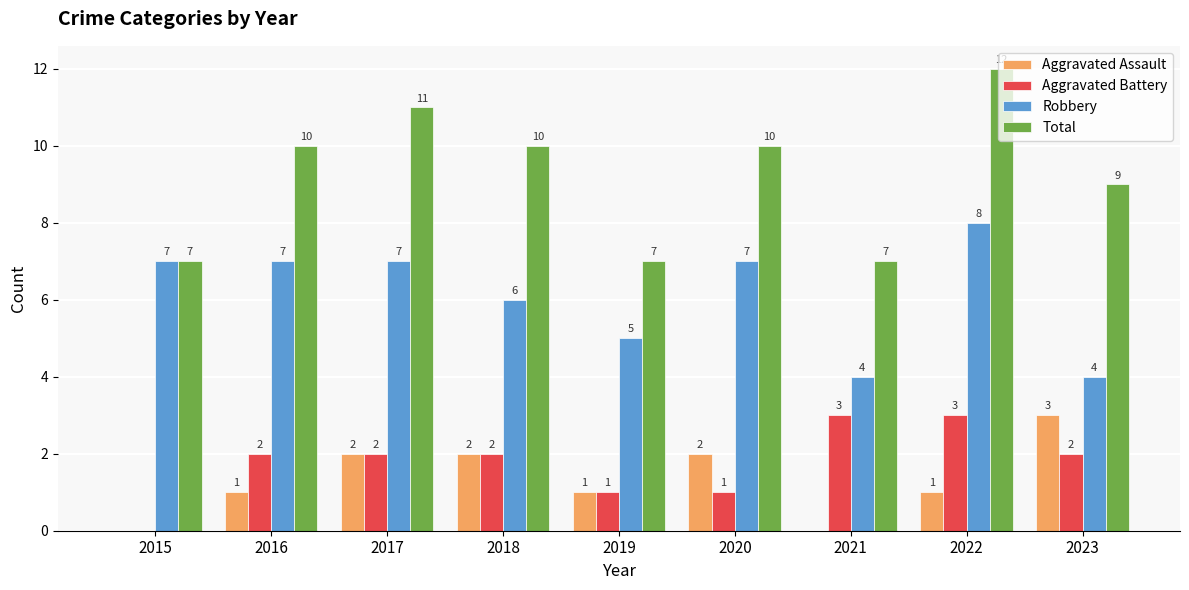

What is the approximate value of Total at 2021?

7